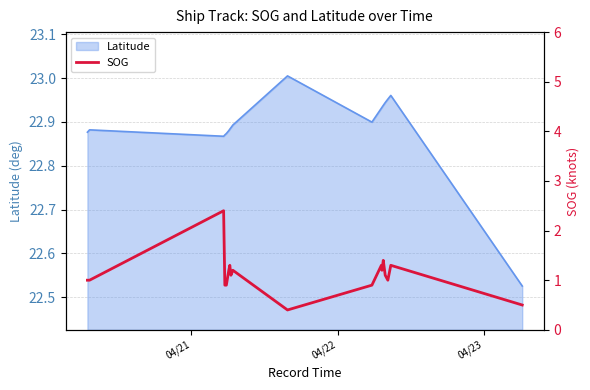

Is it true that the value at 04/23 is 4.0?

False